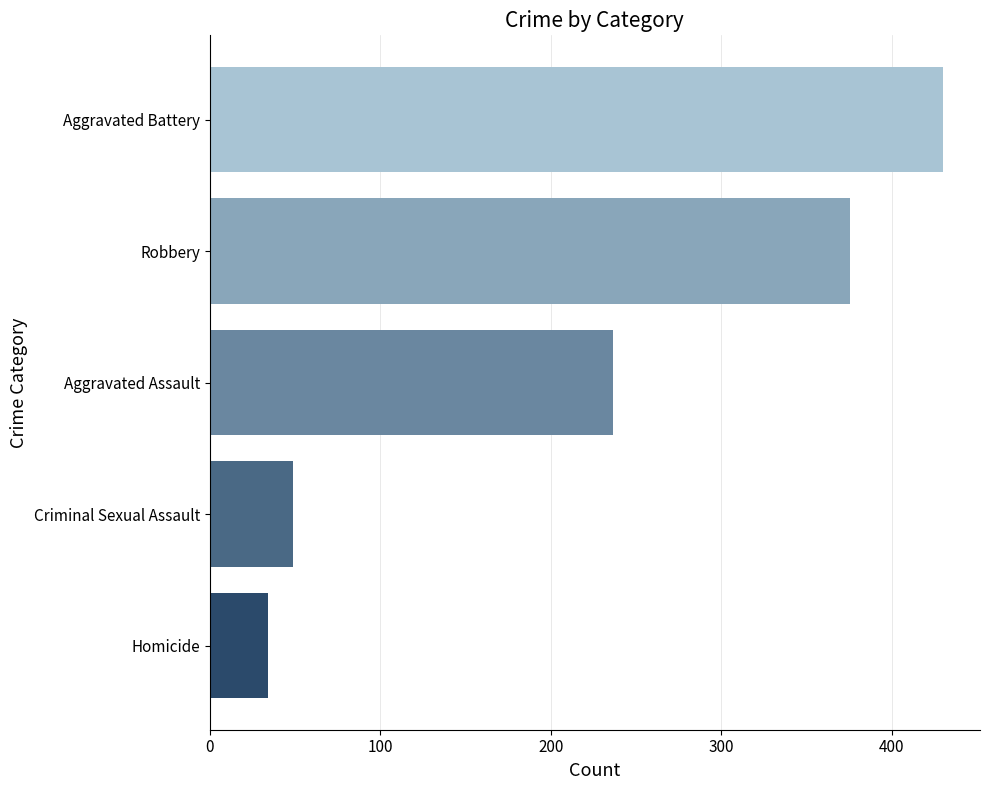

What is the spread (max minus min) of values at Aggravated Assault?

396.1